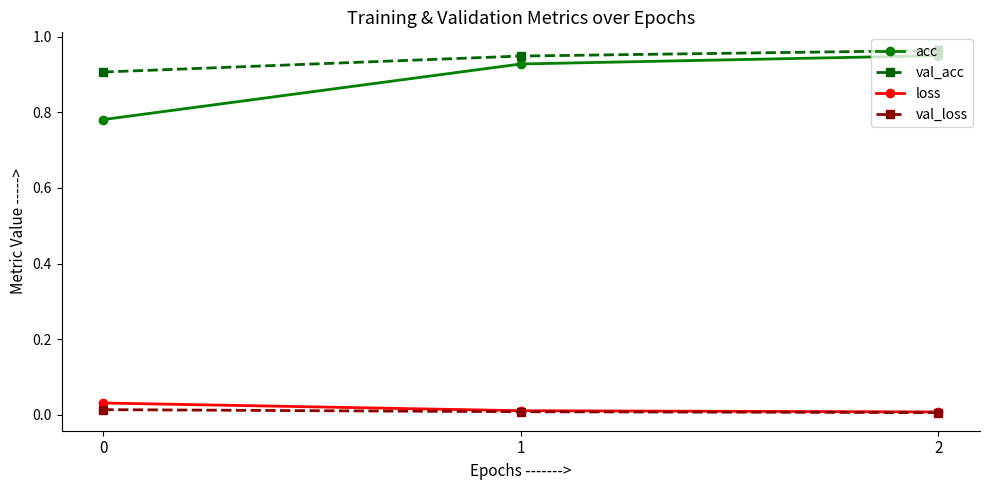

How many distinct data groups are displayed?

4